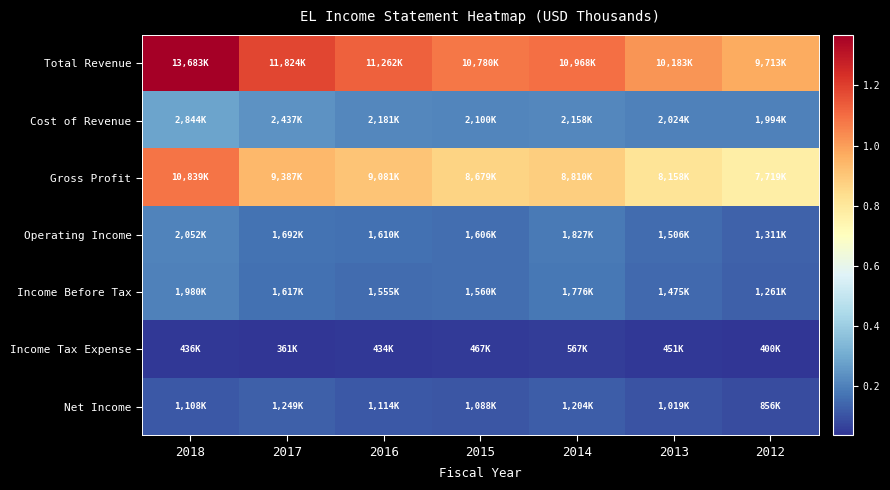

Reading right to left, list all the values displayed in this chart.

Total Revenue: 2012=9713600	2013=10183200	2014=10968900	2015=10780400	2016=11262300	2017=11824000	2018=13683000
Cost of Revenue: 2012=1994300	2013=2024700	2014=2158100	2015=2100600	2016=2181100	2017=2437000	2018=2844000
Gross Profit: 2012=7719300	2013=8158500	2014=8810800	2015=8679800	2016=9081200	2017=9387000	2018=10839000
Operating Income: 2012=1311700	2013=1506900	2014=1827600	2015=1606300	2016=1610300	2017=1692000	2018=2052000
Income Before Tax: 2012=1261100	2013=1475200	2014=1776800	2015=1560600	2016=1555200	2017=1617000	2018=1980000
Income Tax Expense: 2012=400600	2013=451400	2014=567700	2015=467200	2016=434400	2017=361000	2018=436000
Net Income: 2012=856900	2013=1019800	2014=1204100	2015=1088900	2016=1114600	2017=1249000	2018=1108000